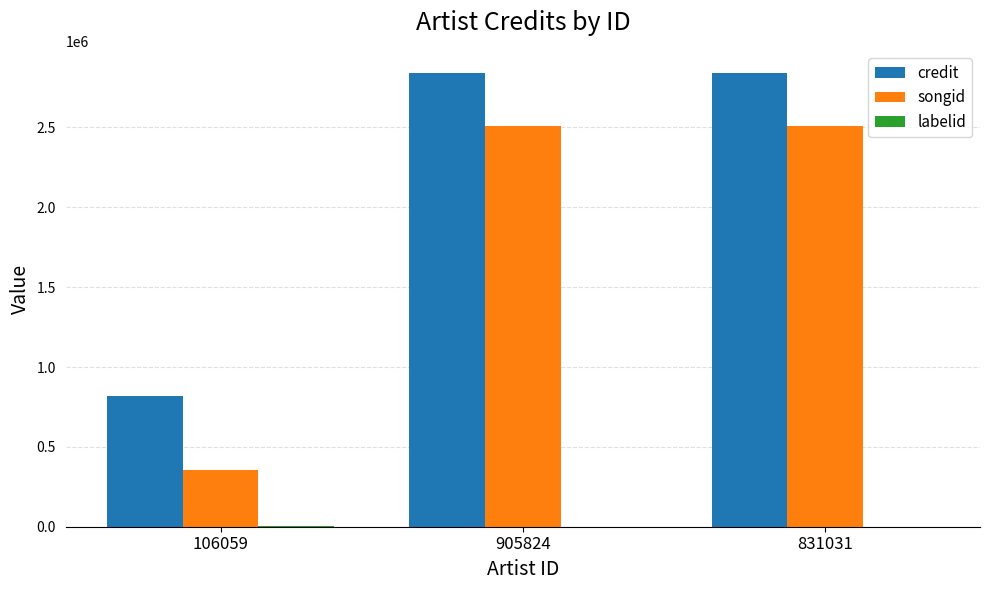

What is the average value of the songid series?

1791079